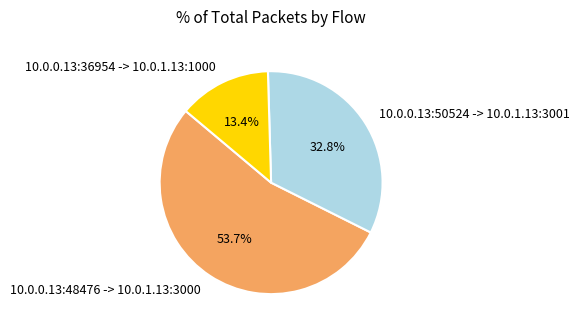

To the nearest percent, what percentage of the pie is 10.0.0.13:36954 -> 10.0.1.13:1000?

13%